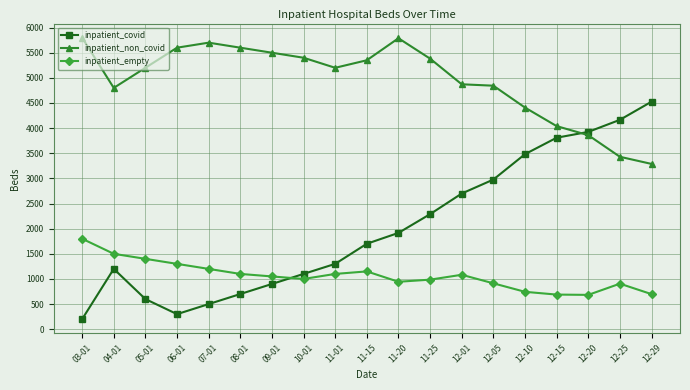

At which label does inpatient_non_covid first exceed 5200?

03-01